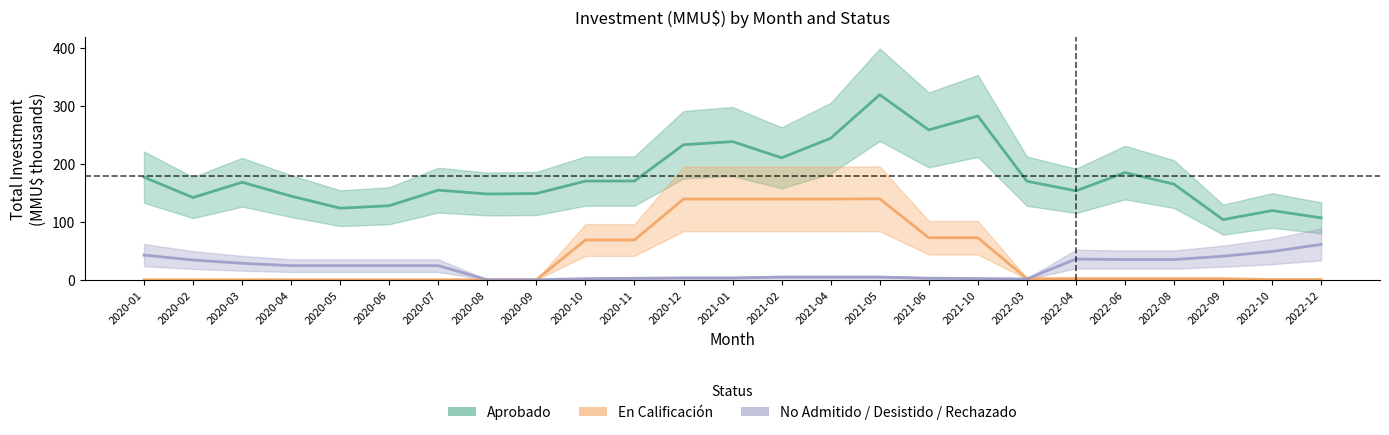

Is the value of En Calificación at 2021-05 greater than the value of Aprobado at 2021-02?

No